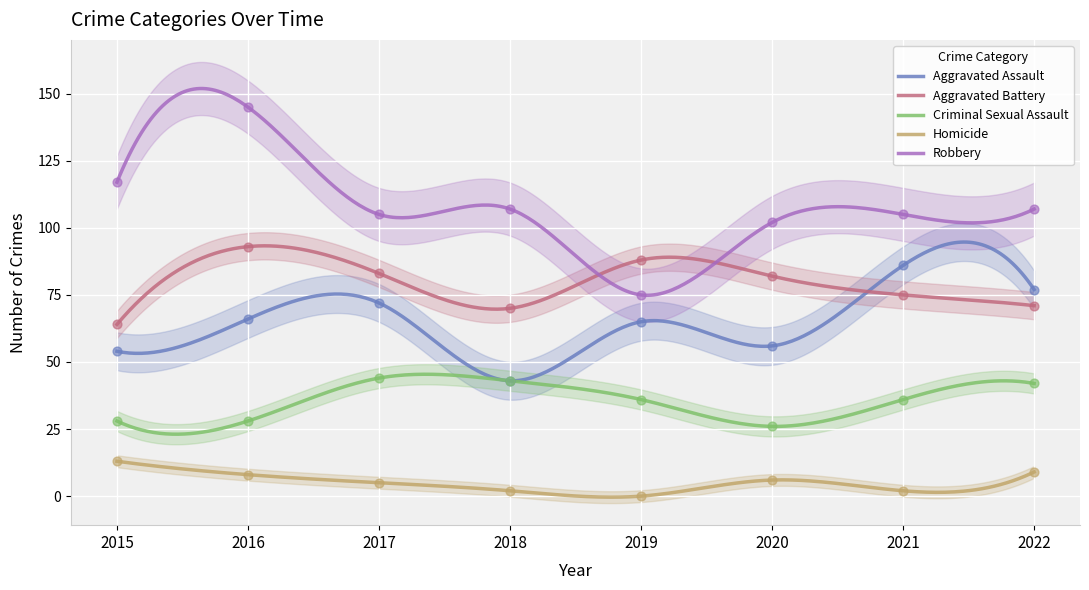

Which series reaches the minimum Y coordinate?

Homicide